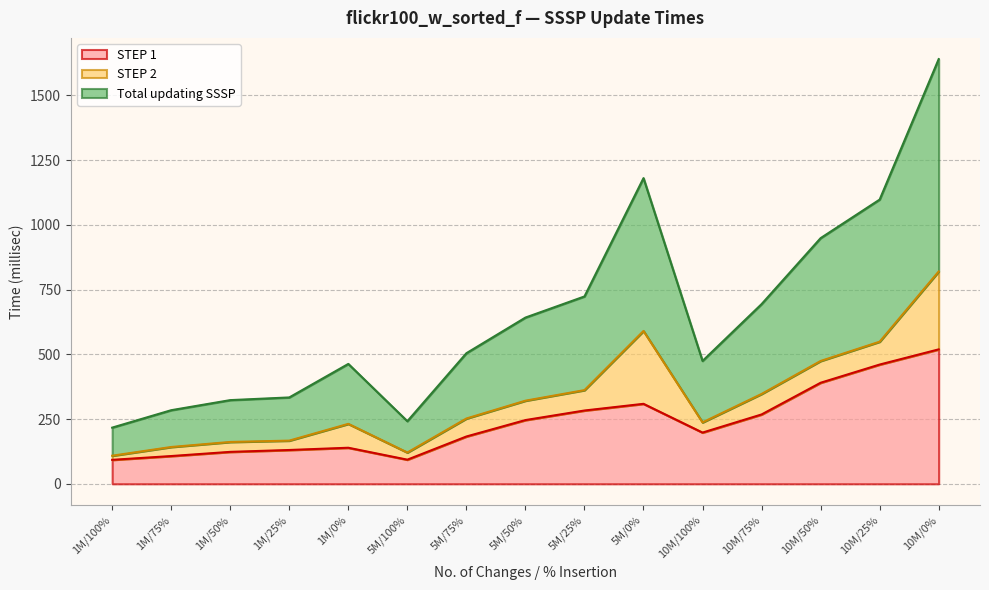

How many interior local peaks does the STEP 1 series have?

2